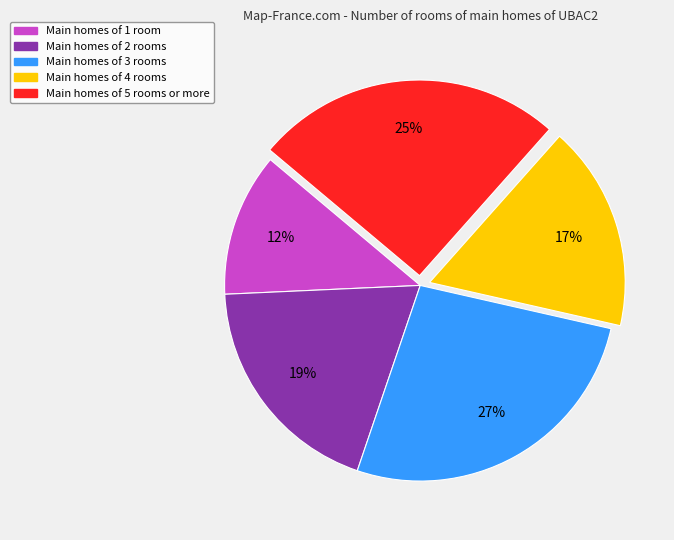

Is there any slice that represents more than half of the pie?

No